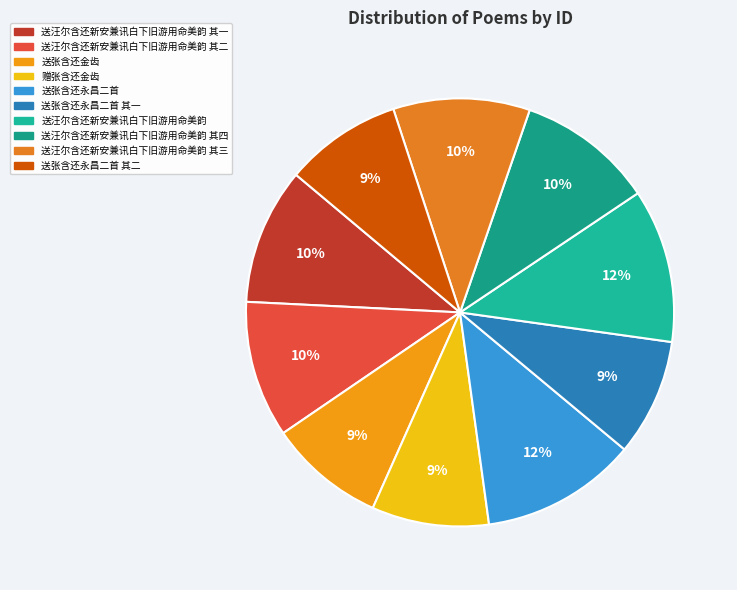

Count the number of slices in the pie.

10